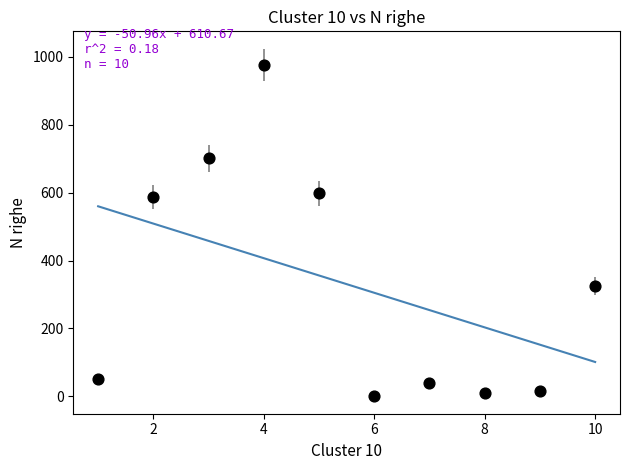

What is the average Y value?

330